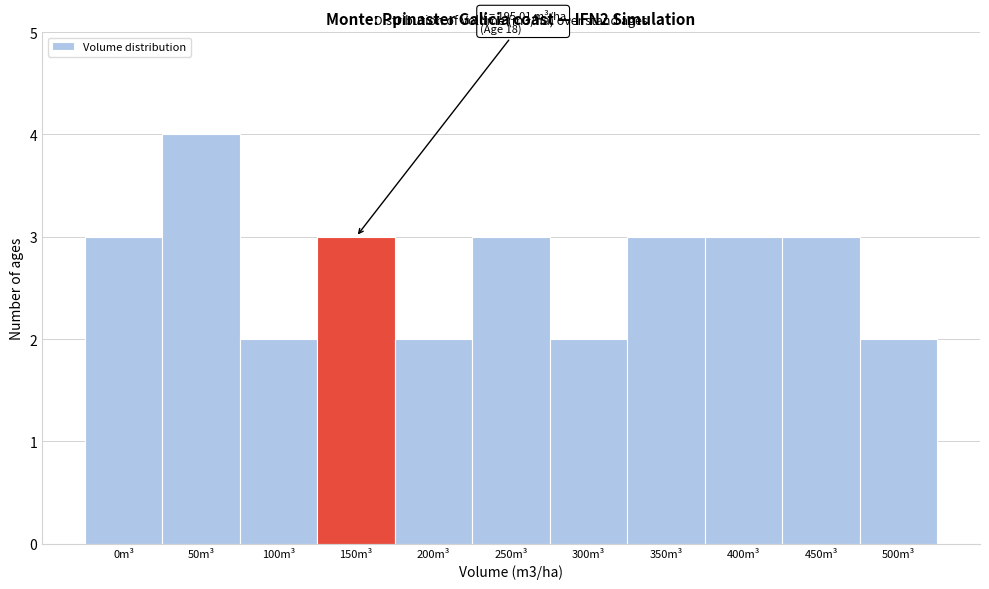

Reading left to right, extract all data points from this chart.

0m³=3	50m³=4	100m³=2	150m³=3	200m³=2	250m³=3	300m³=2	350m³=3	400m³=3	450m³=3	500m³=2